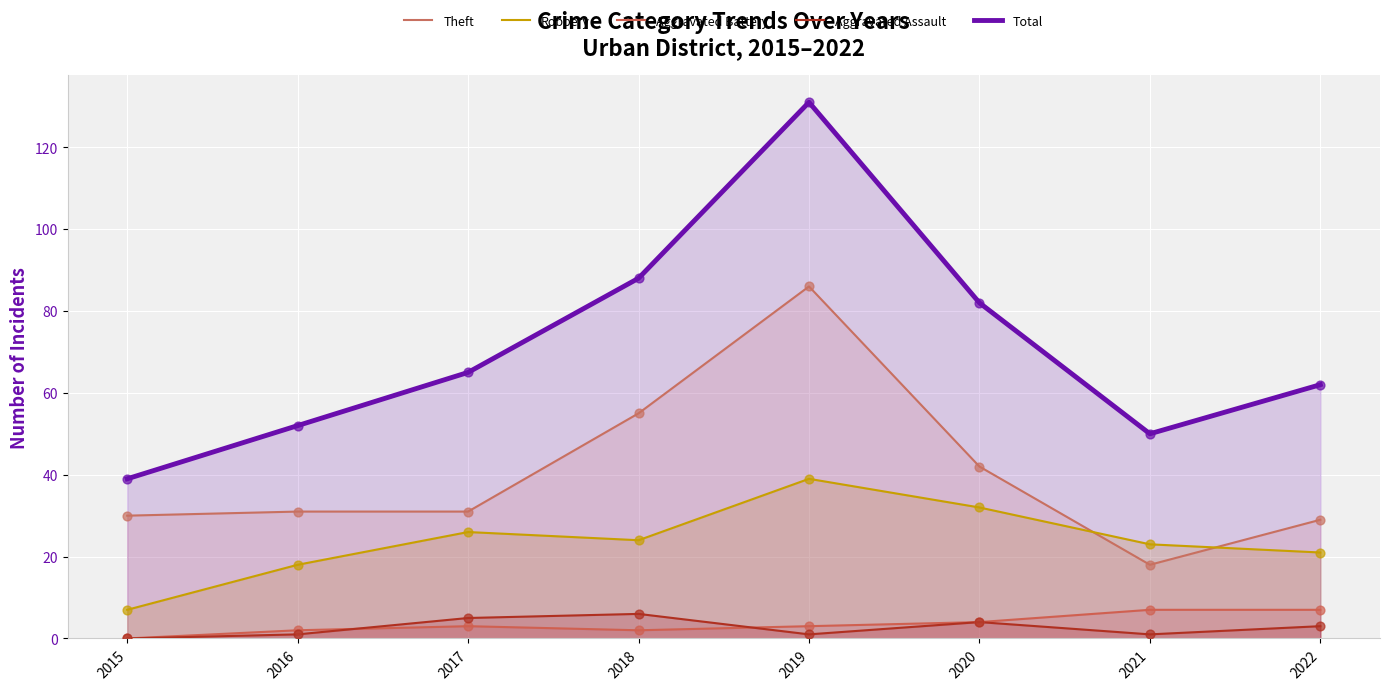

Which series reaches the maximum Y coordinate?

Total